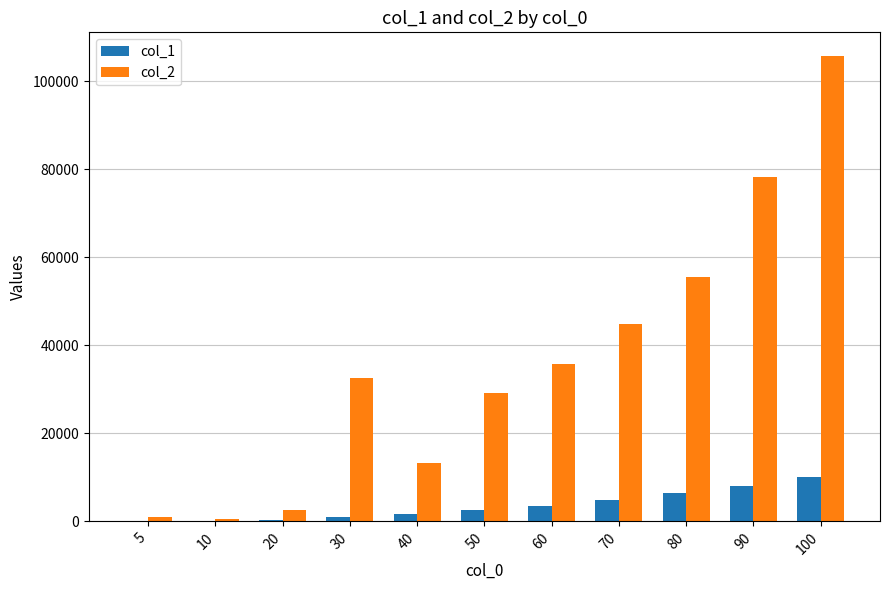

What is the average value of the col_1 series?

3502